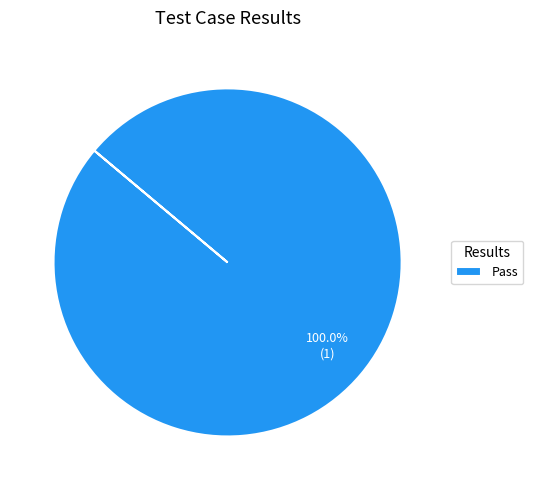

Does Pass represent more than half of the total?

Yes